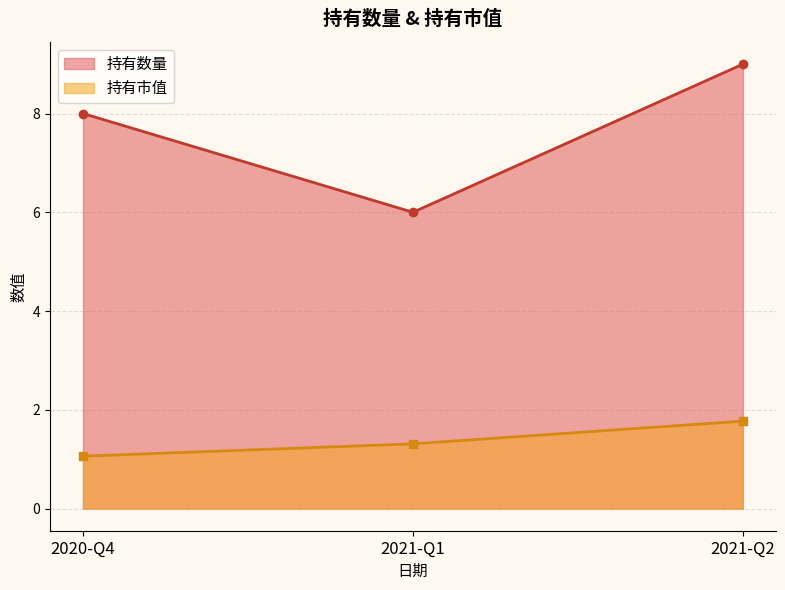

Is the value of 持有数量 at 2020-Q4 greater than the value of 持有市值 at 2021-Q1?

Yes